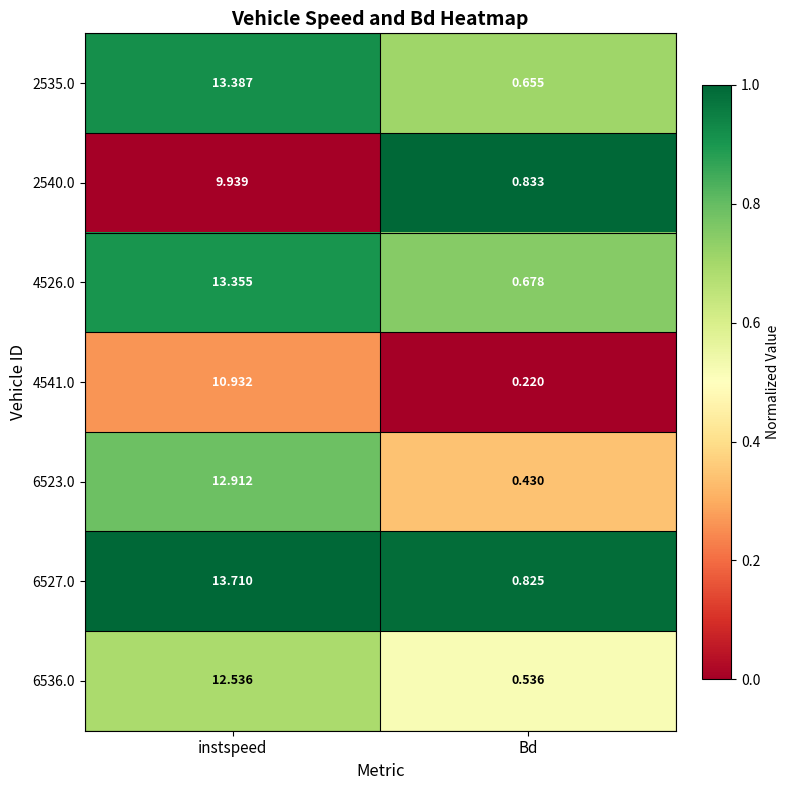

What is the spread (max minus min) of values at Bd?

0.6